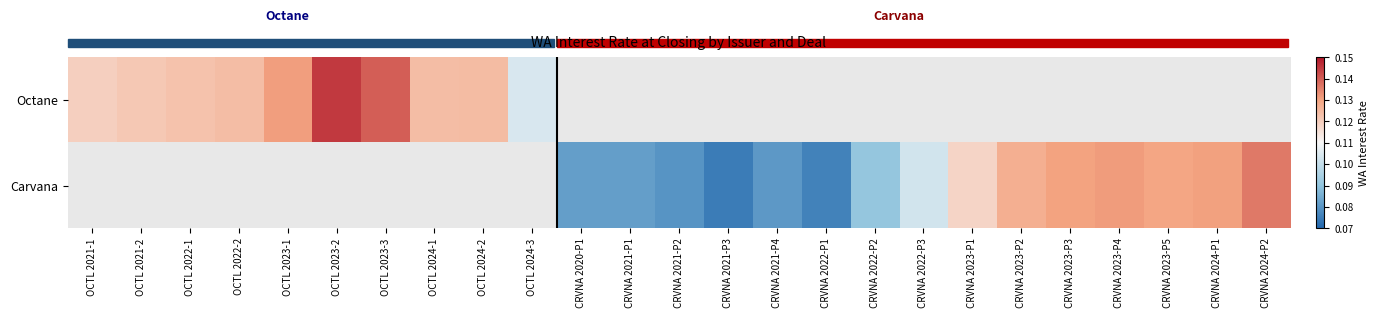

True or false: Octane has a value of 0.1 at OCTL 2023-2.

True